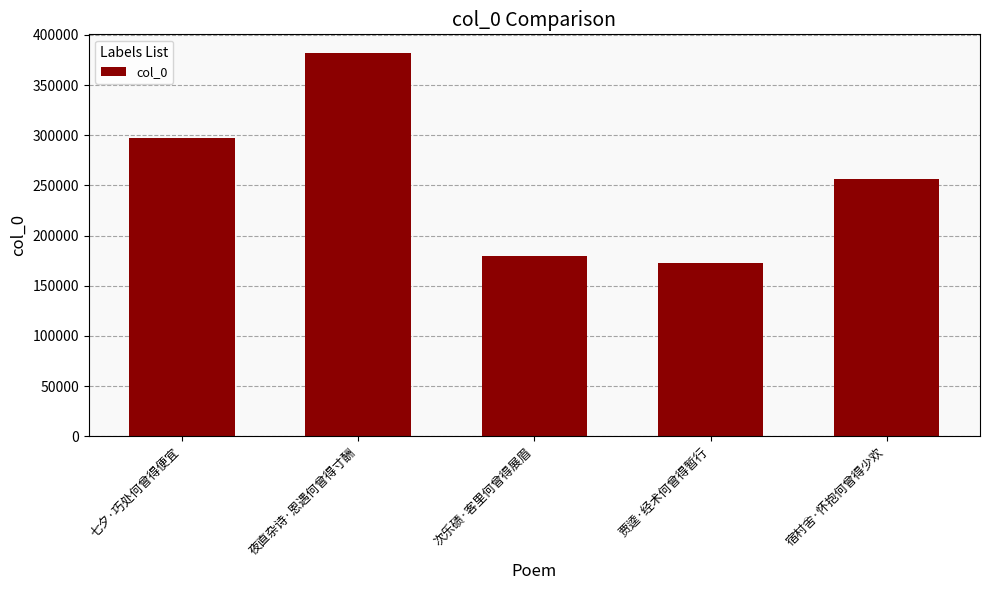

At which label does the data first exceed 256699?

七夕·巧处何曾得便宜